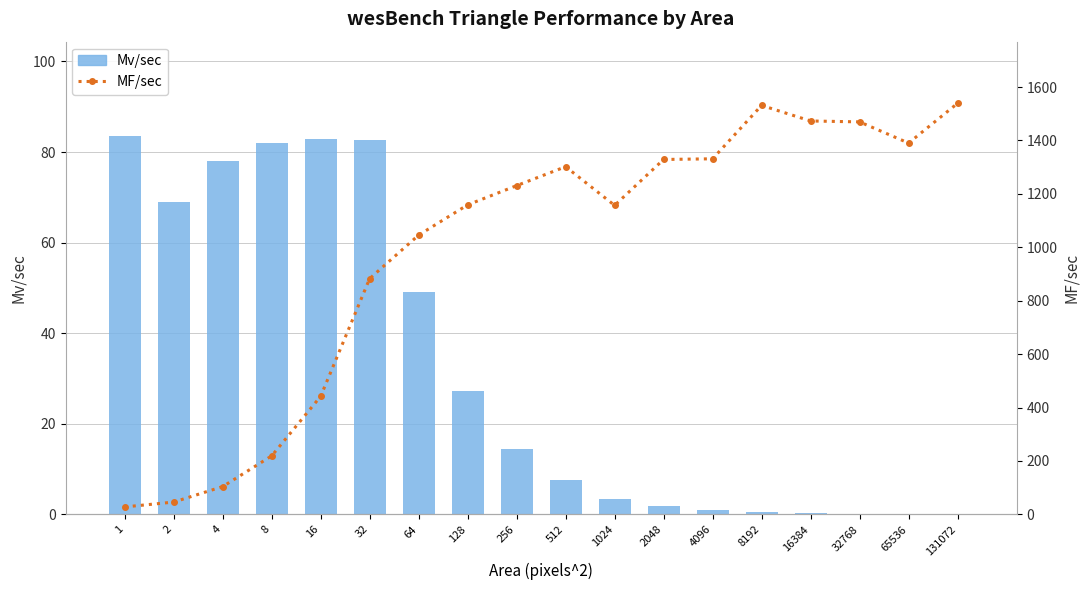

What is the value of the Mv/sec bar at the 15th from the left?

0.3